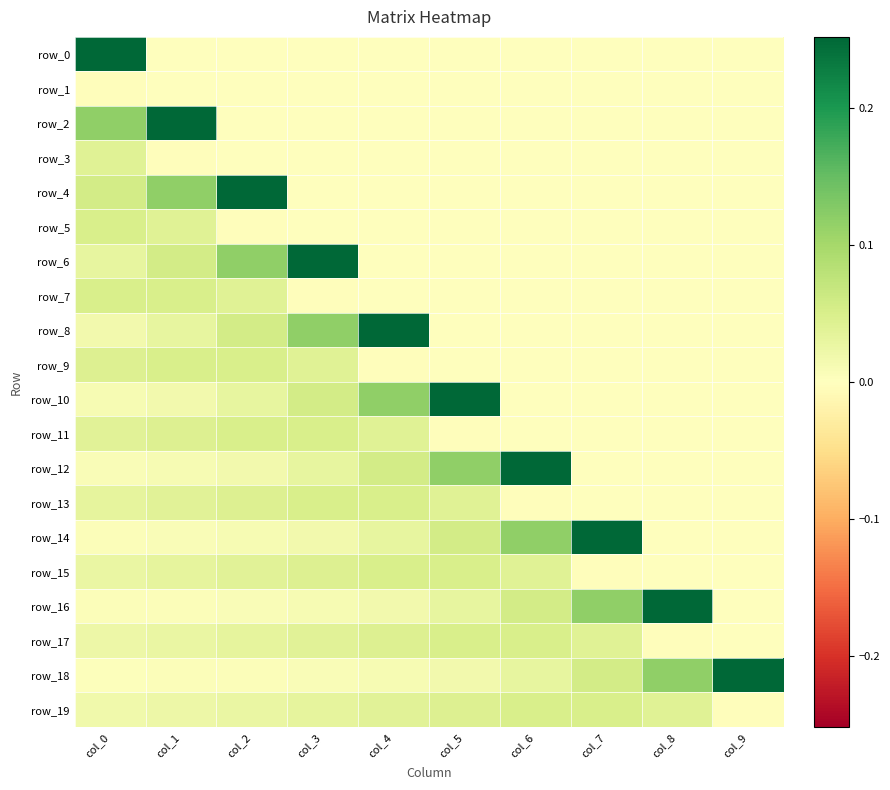

Is it true that row_12 equals 0.3 at col_6?

True